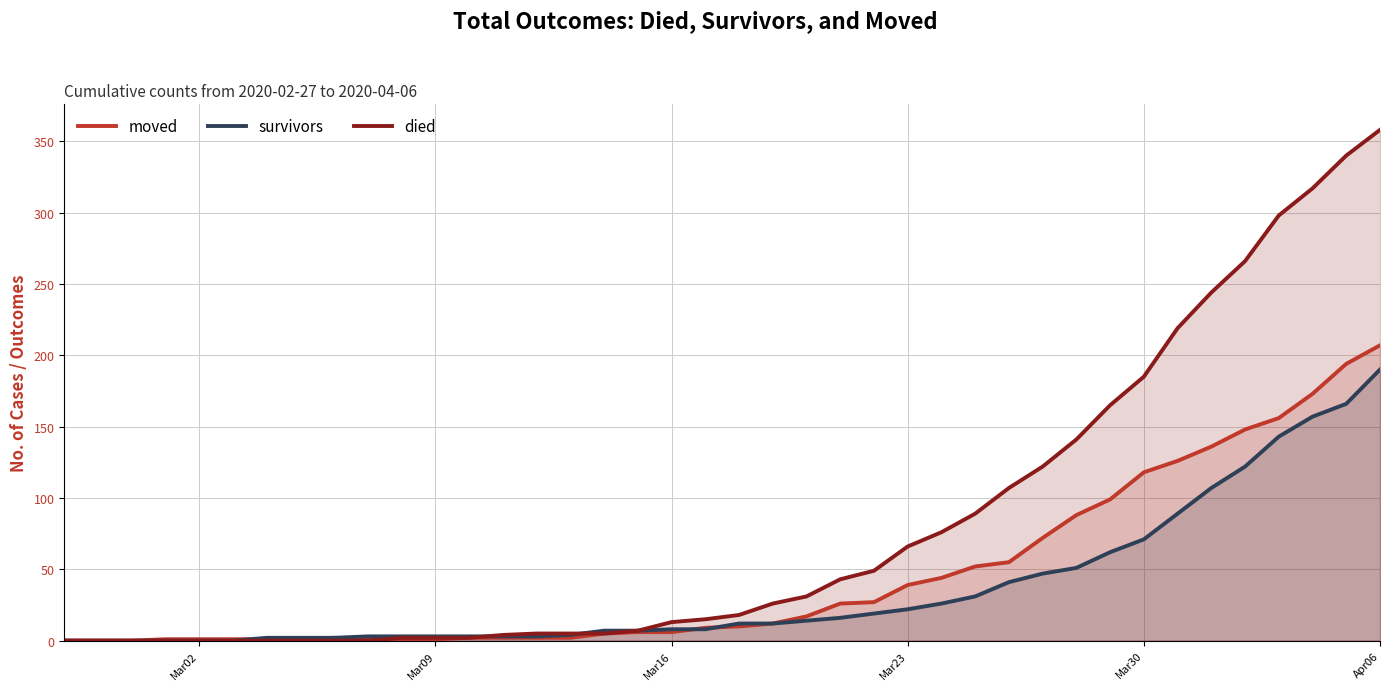

What are all the series names shown in the legend?

moved, survivors, died